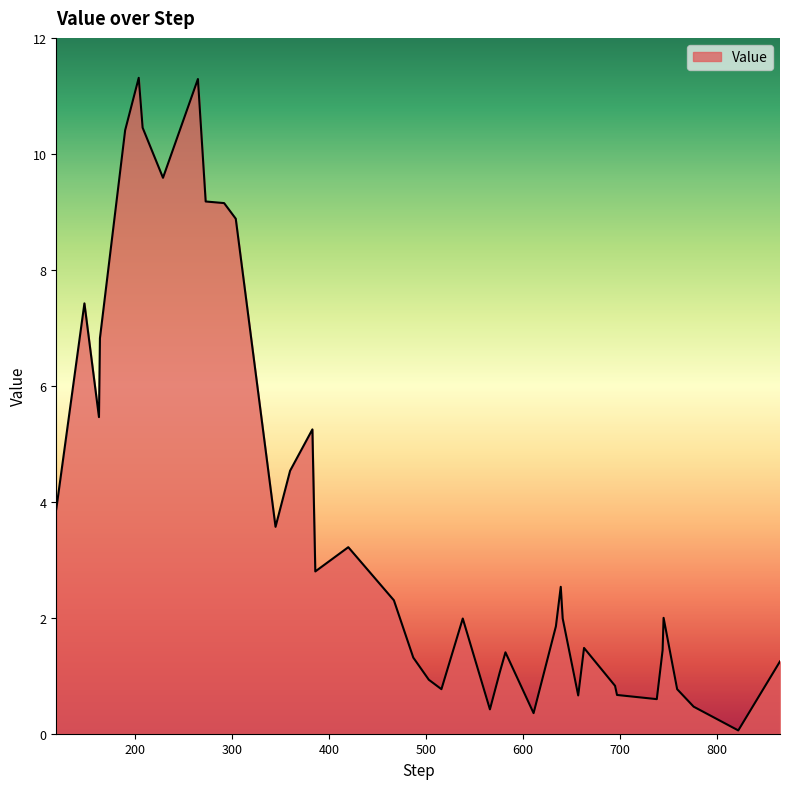

How many categories are shown in the chart?

40